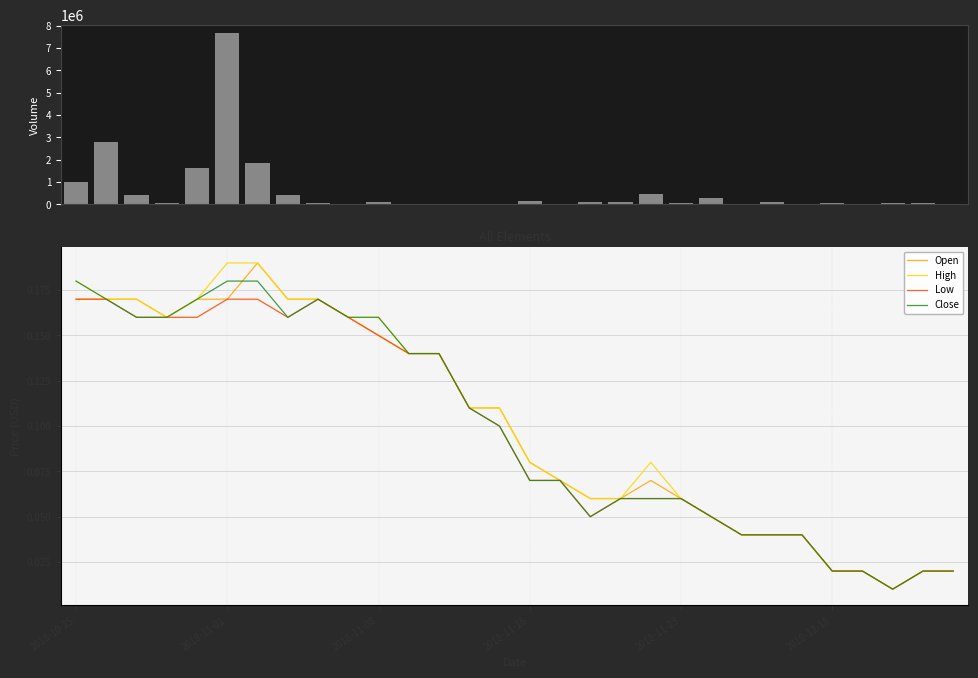

Is the value of High at 6 greater than the value of Volume at 13?

No